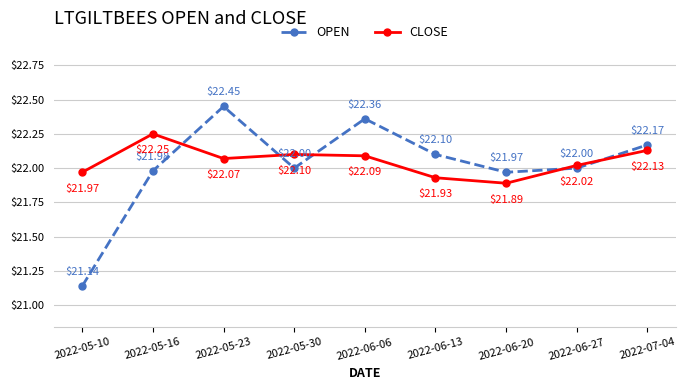

At 2022-06-20, list the series in order from largest to smallest.

OPEN, CLOSE